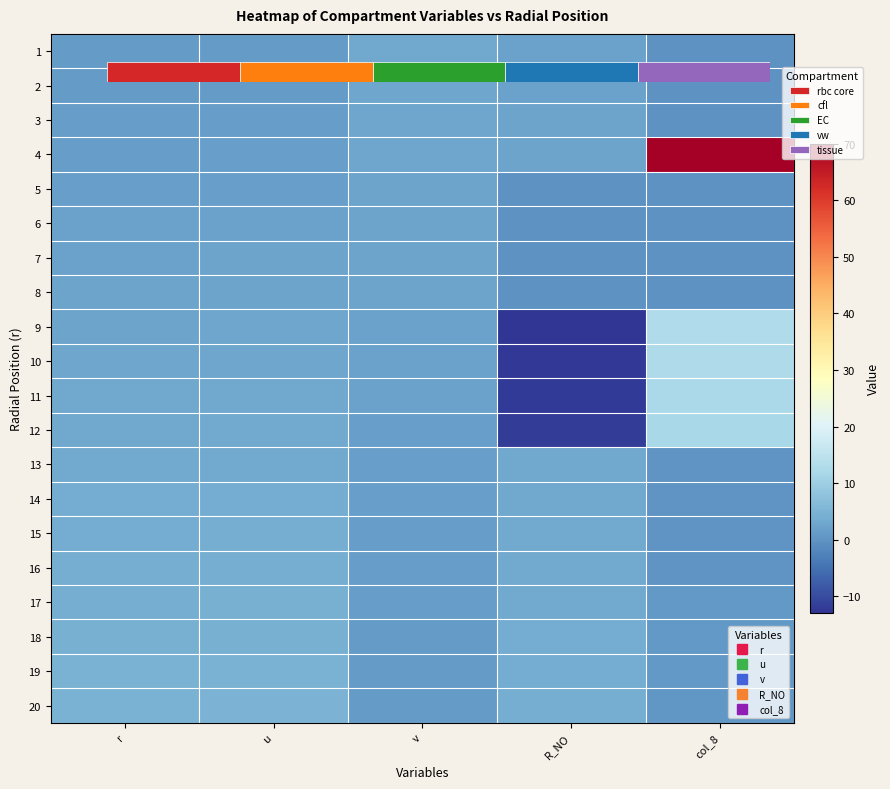

What is the difference between the 17 values at u and col_8?

3.4